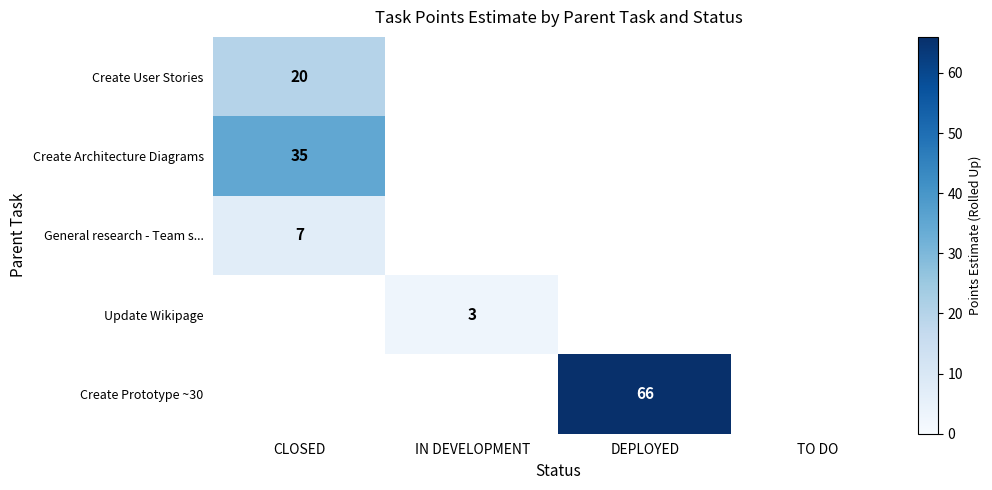

How many categories are shown in the chart?

4